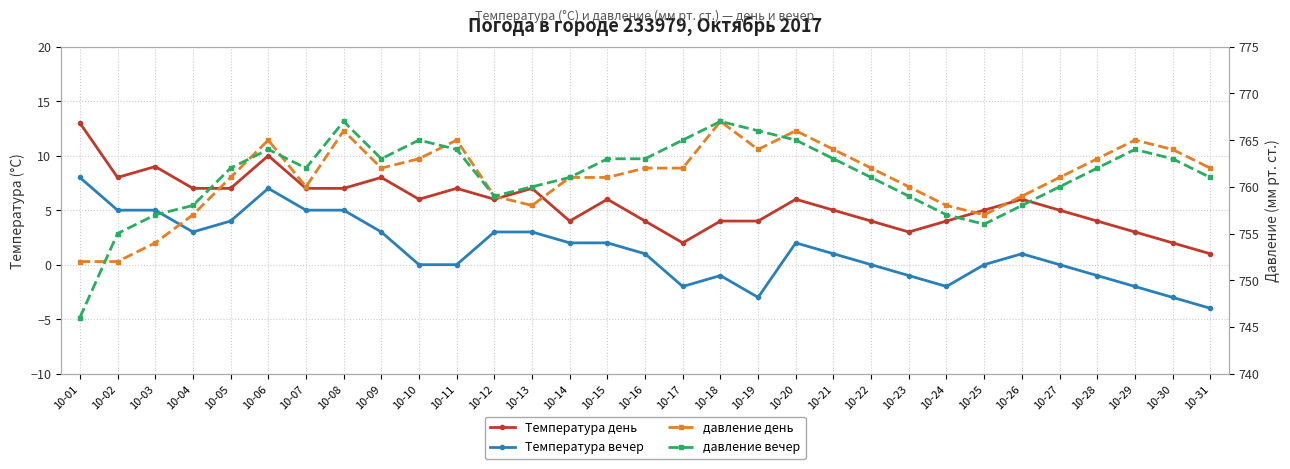

Rank the categories by Температура день value from lowest to highest.

10-31, 10-17, 10-30, 10-23, 10-29, 10-14, 10-16, 10-18, 10-19, 10-22, 10-24, 10-28, 10-21, 10-25, 10-27, 10-10, 10-12, 10-15, 10-20, 10-26, 10-04, 10-05, 10-07, 10-08, 10-11, 10-13, 10-02, 10-09, 10-03, 10-06, 10-01